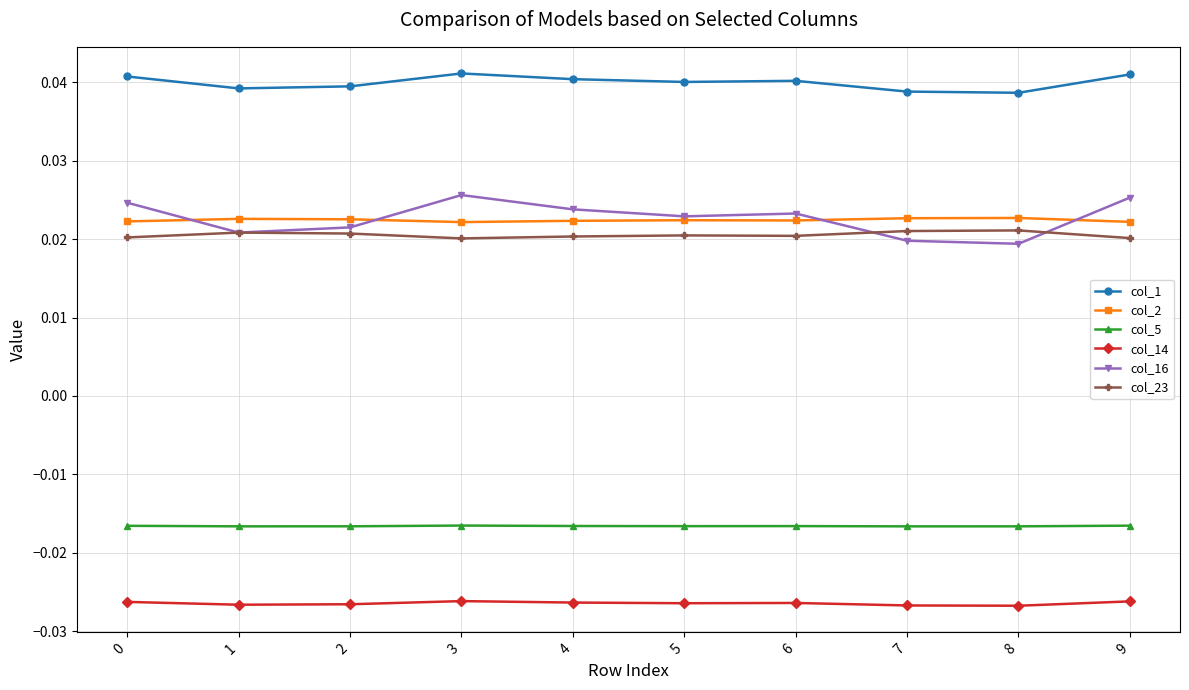

At 0, list the series in order from smallest to largest.

col_14, col_5, col_23, col_2, col_16, col_1